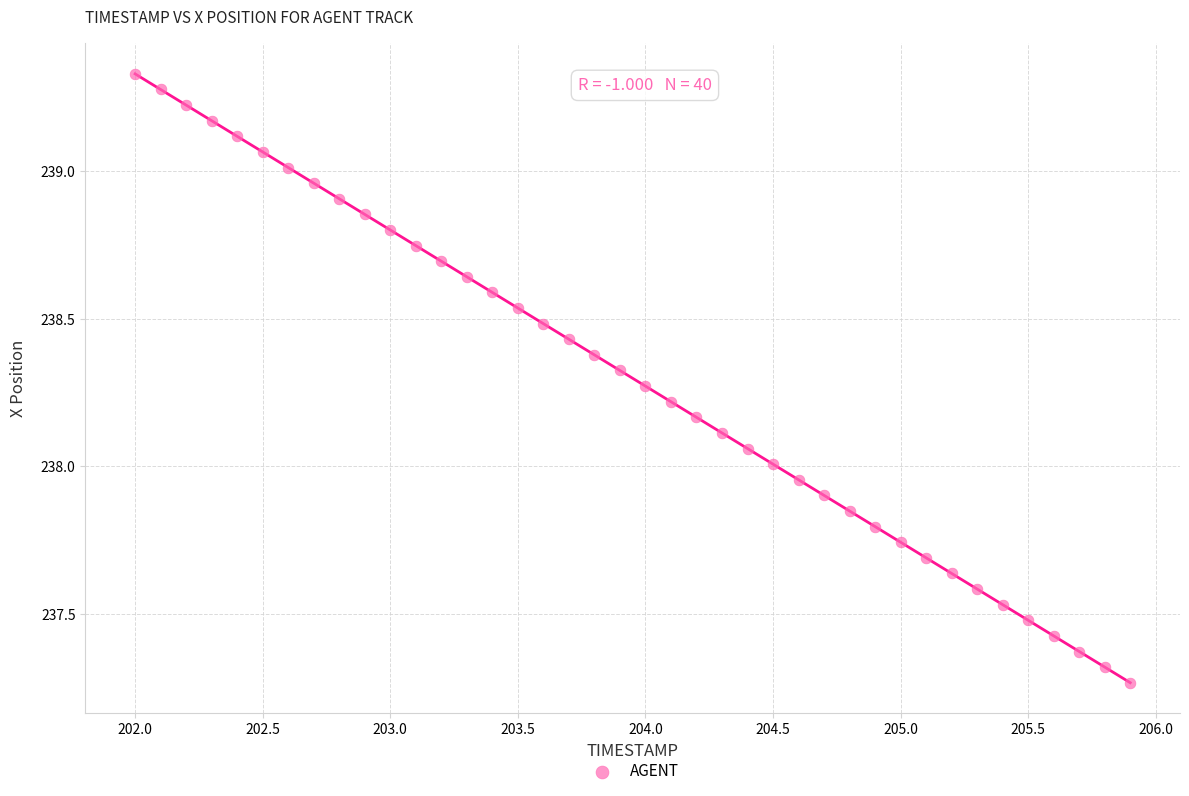

What is the range of Y values (max minus min)?

2.1